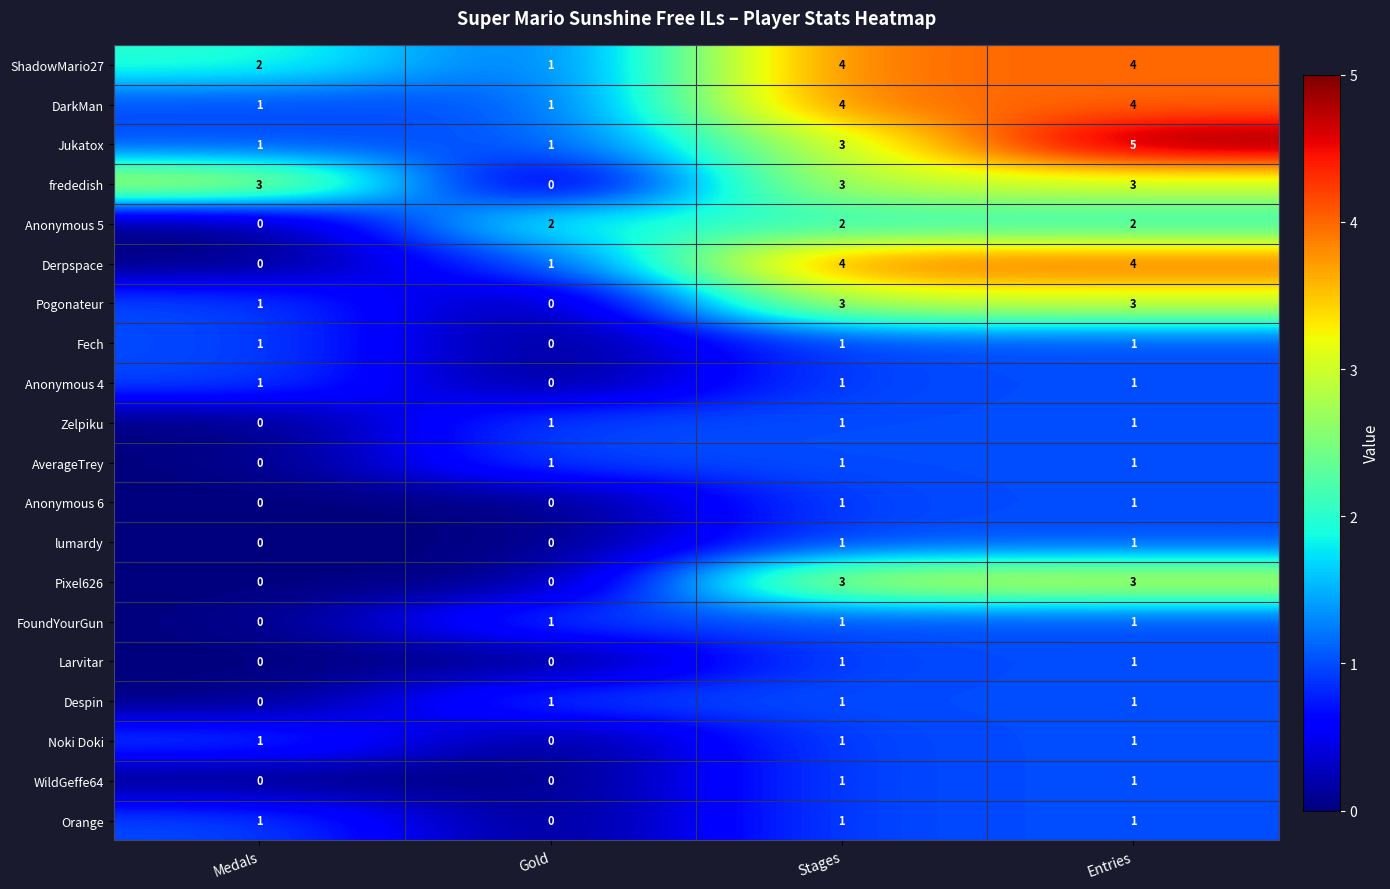

The value of Orange at Gold is 1. True or false?

False